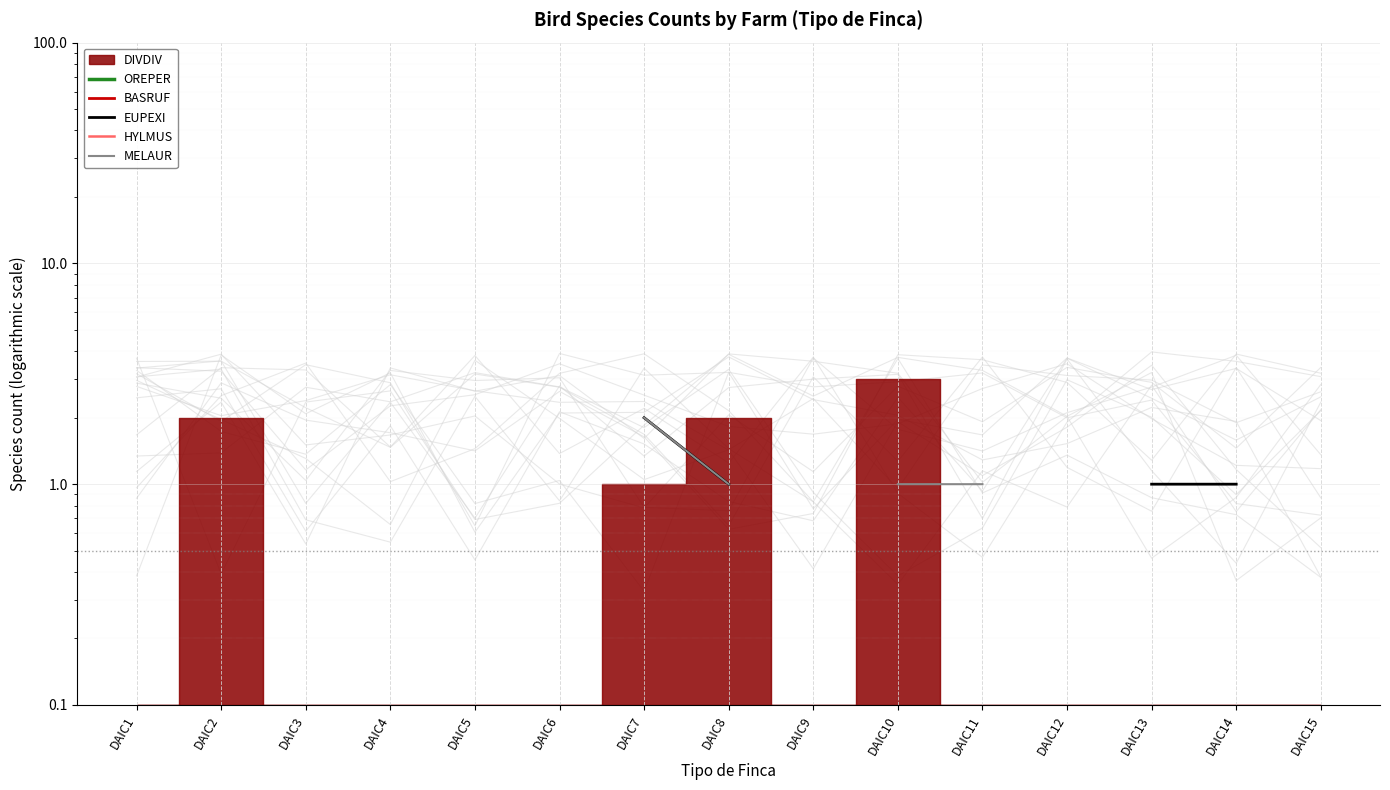

True or false: BASRUF has more than 1 interior local peaks.

False